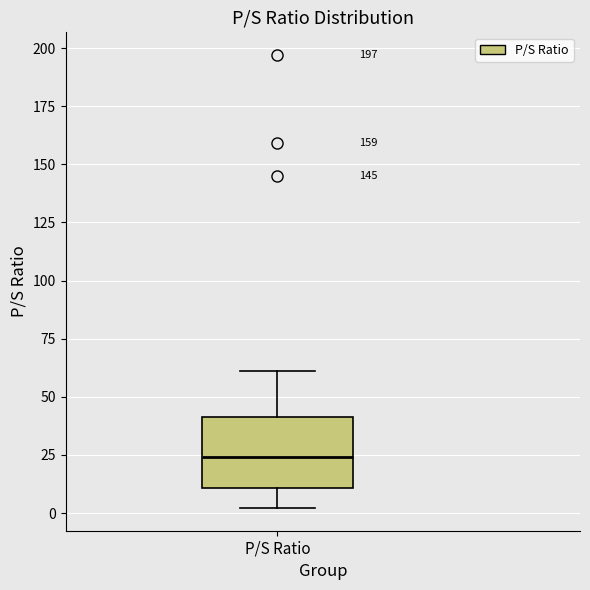

Transcribe this box plot: give where the median line is, the range the box spans, and where the two whiskers end, as read against the y-axis. The values are not printed on the chart, so give them approximately, as read against the axis.

median 25, box 10 to 40, whiskers 0 to 60